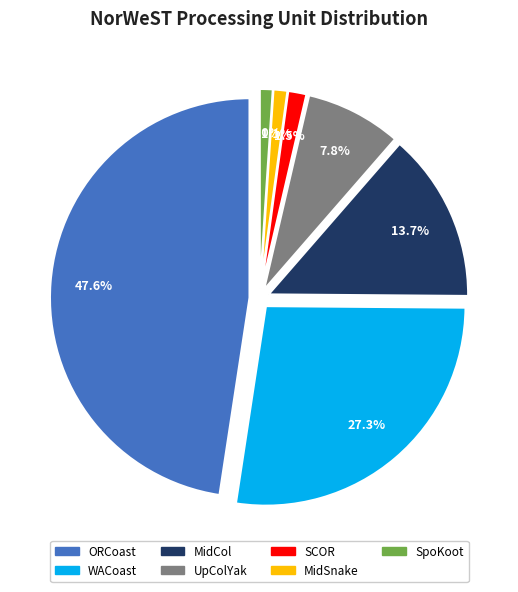

Approximately how many times larger is the value at ORCoast compared to UpColYak?

6.1